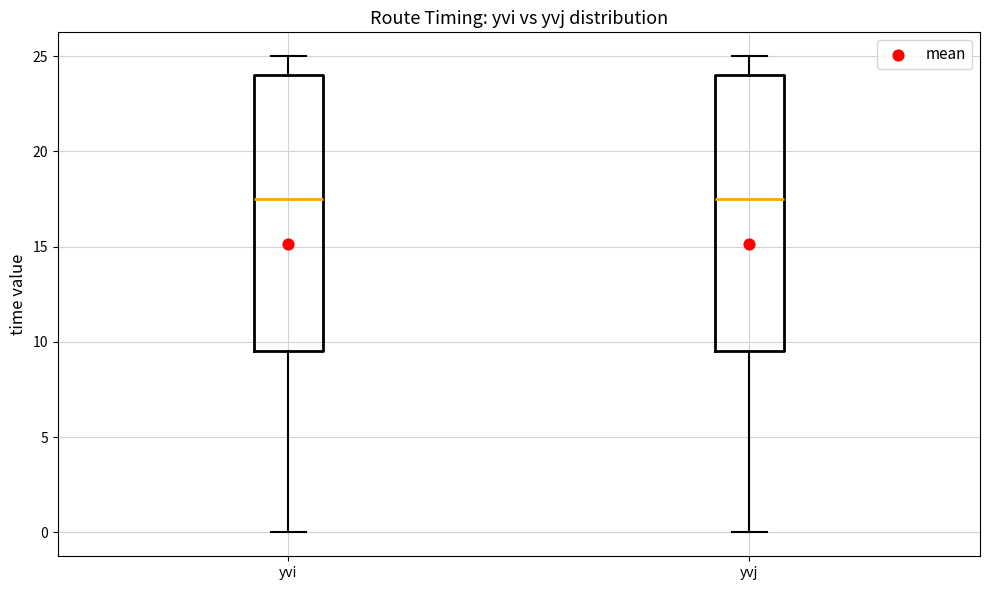

Where is the upper edge of the box for yvj on the y-axis? The values are not printed on the chart, so give them approximately, as read against the axis.

24.0